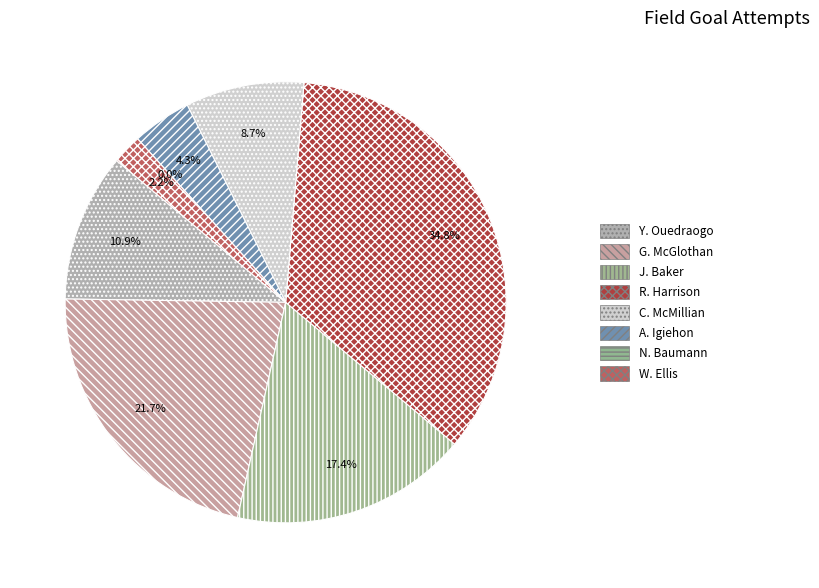

Rank the categories by value from highest to lowest.

R. Harrison, G. McGlothan, J. Baker, Y. Ouedraogo, C. McMillian, A. Igiehon, W. Ellis, N. Baumann